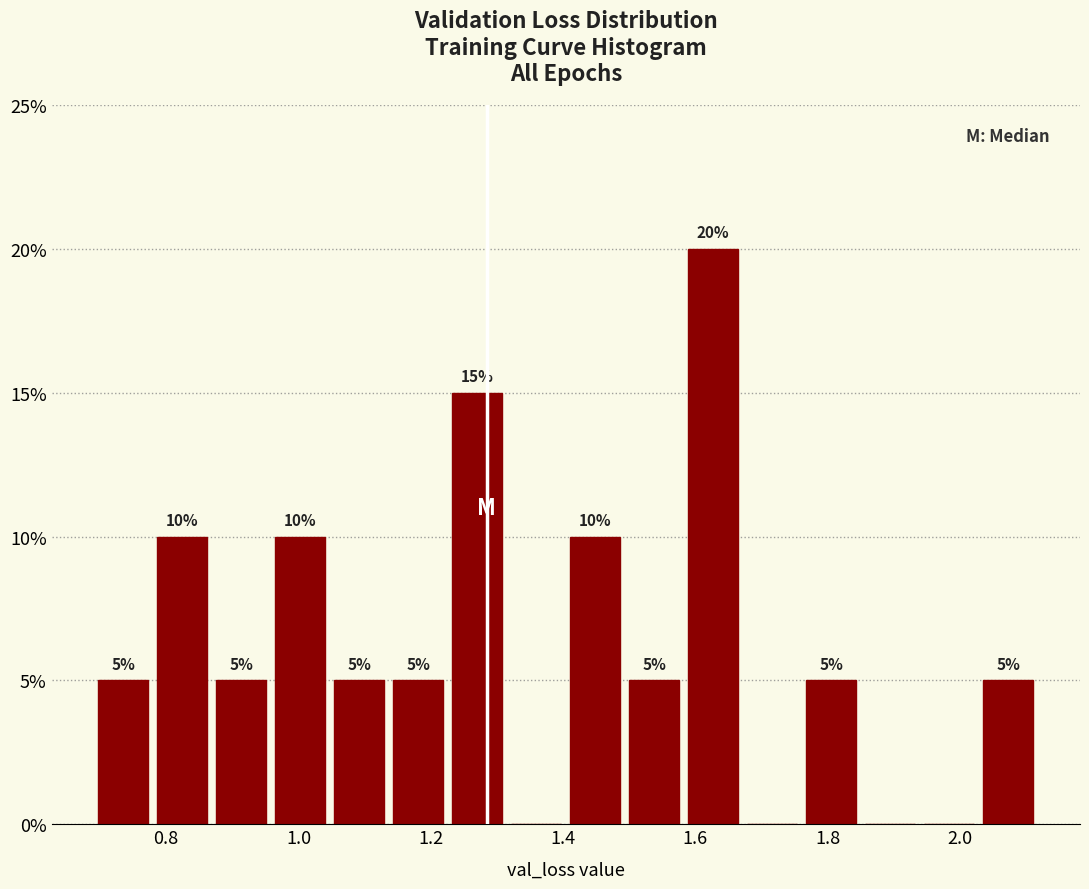

Over which range of the x-axis is the bar tallest?

1.58 to 1.68